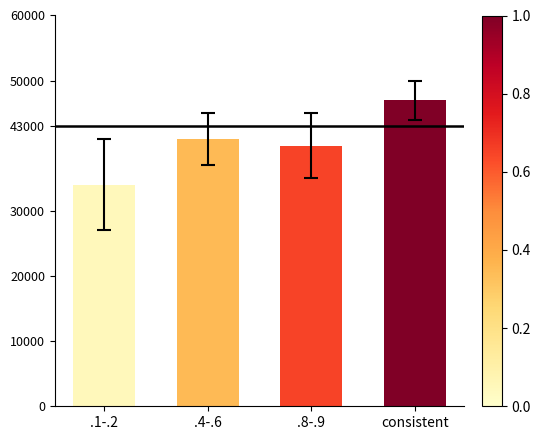

Does the chart contain stacked bars?

No